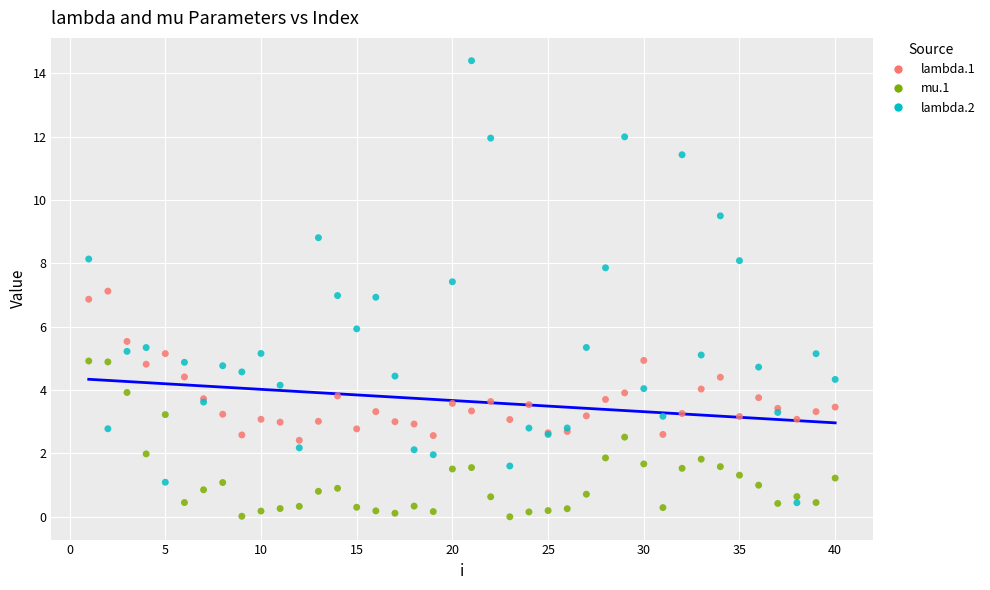

What are all the series names shown in the legend?

lambda.1, mu.1, lambda.2